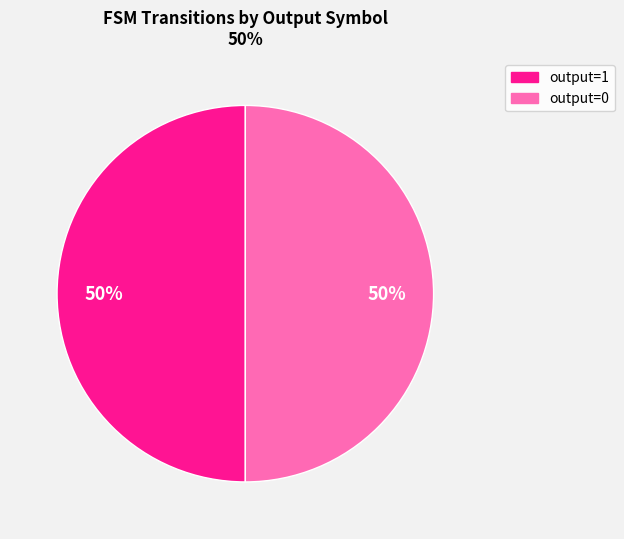

To the nearest percent, what is the average slice percentage?

50%